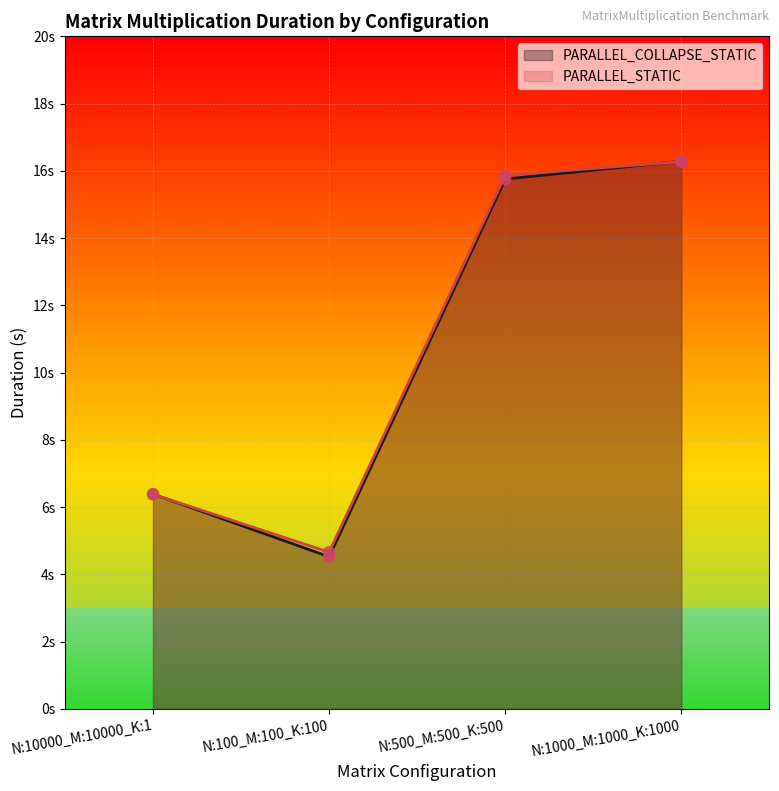

At which category is the sum across all series the highest?

N:1000_M:1000_K:1000